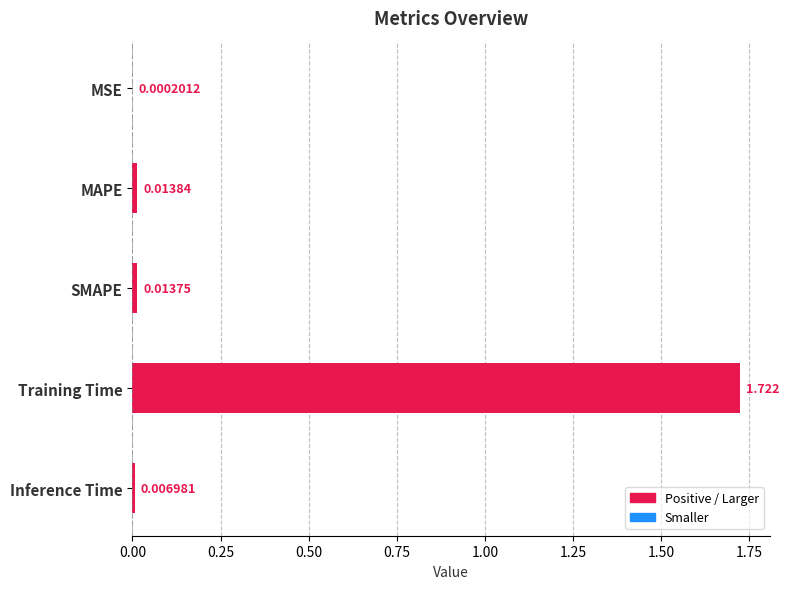

Where is the data nearest to the value 0?

MSE